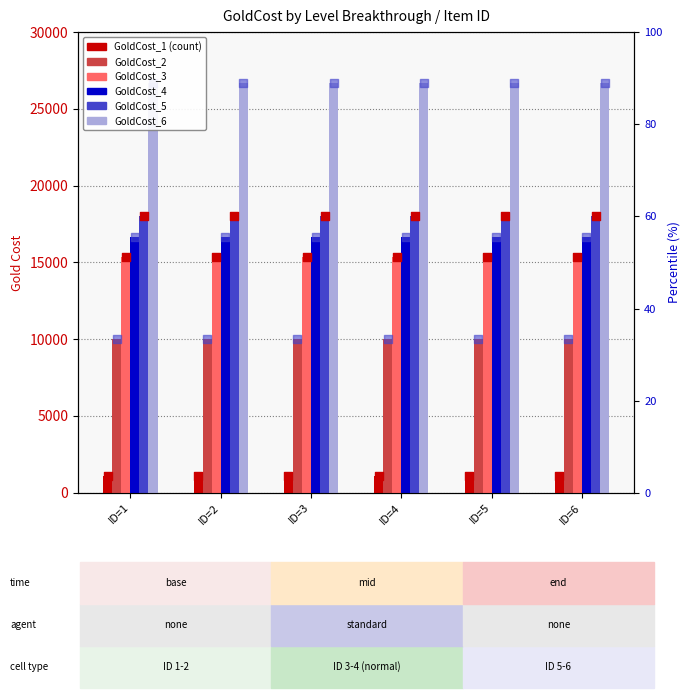

At how many categories does at least one series exceed 11533?

6